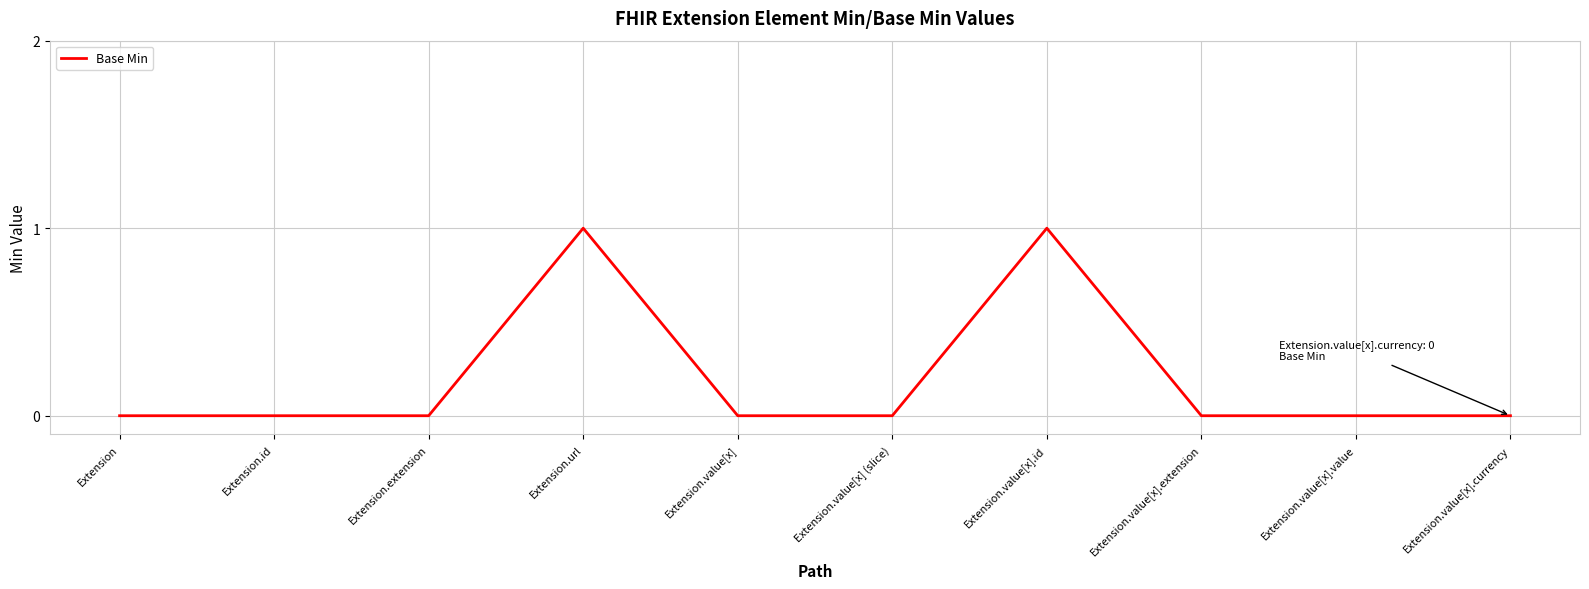

Is it true that the value at Extension.value[x].value is -1?

False